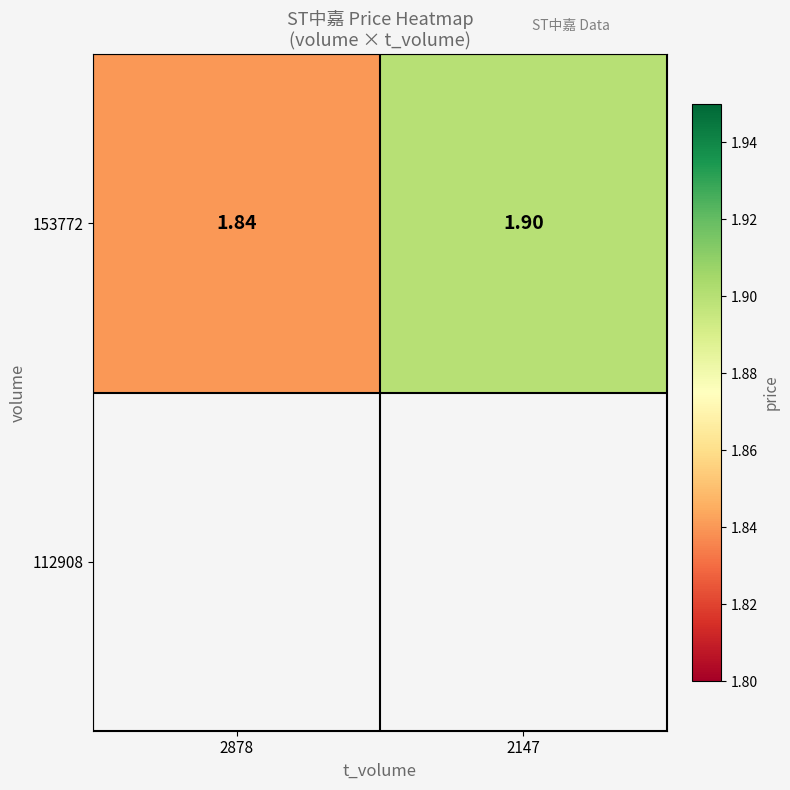

List the labels in order of value, smallest first.

2878, 2147